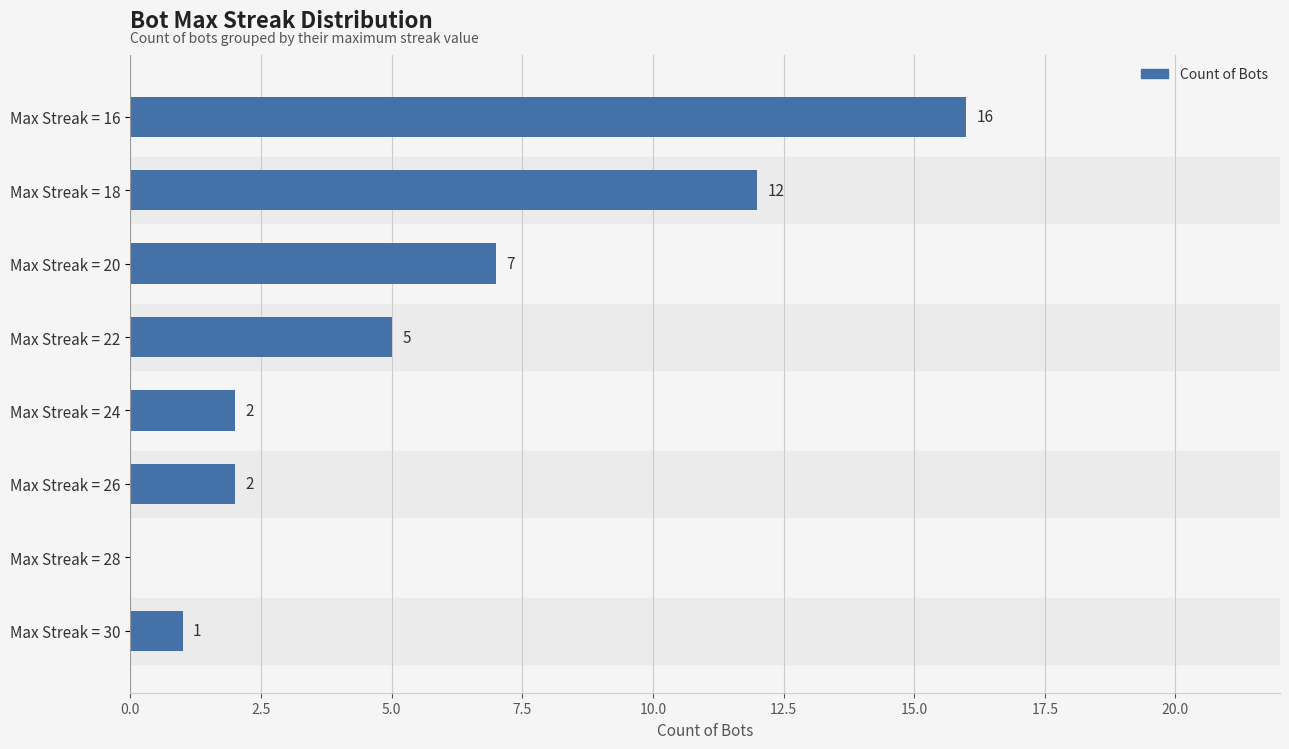

What is the maximum value shown in the chart?

16